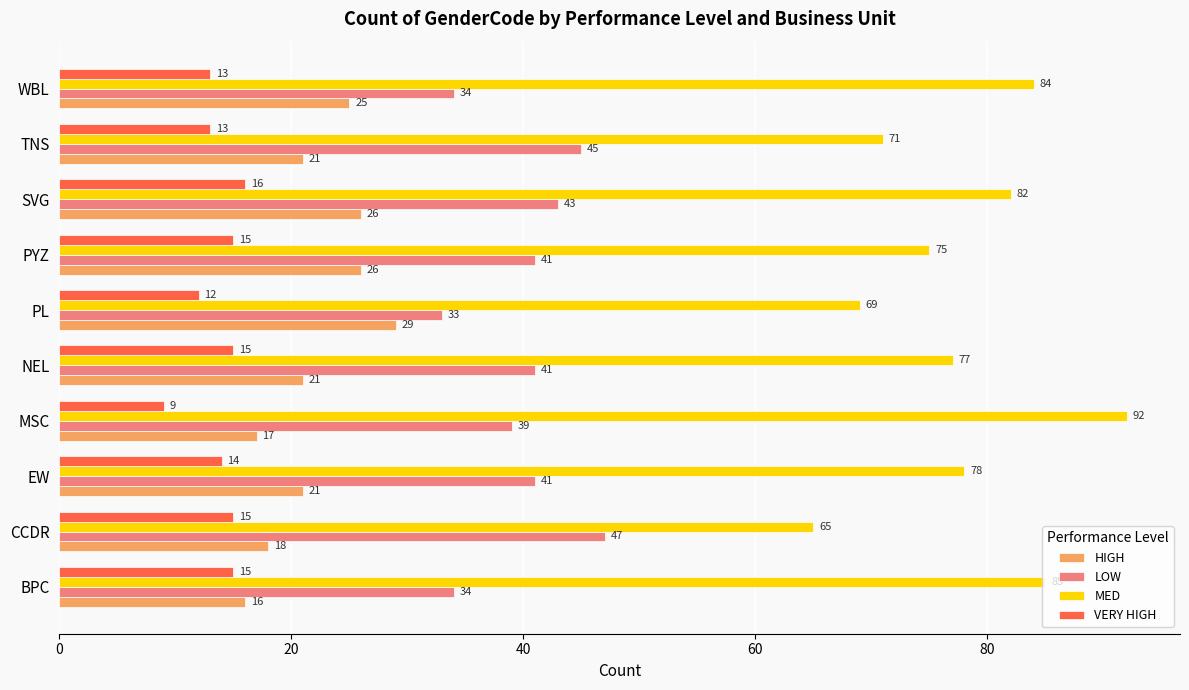

What is the sum of all MED values?

778